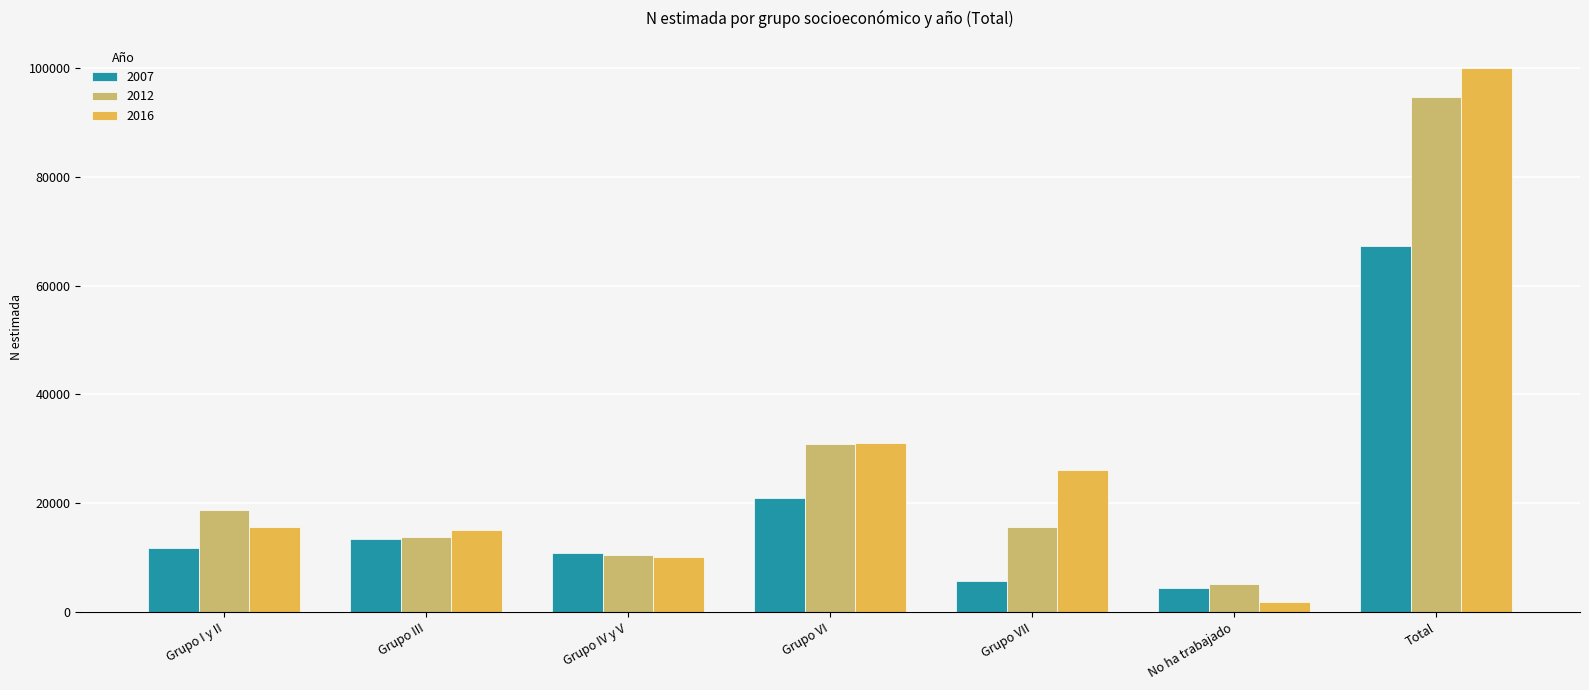

Read the 2016 value at Grupo VII.

26096